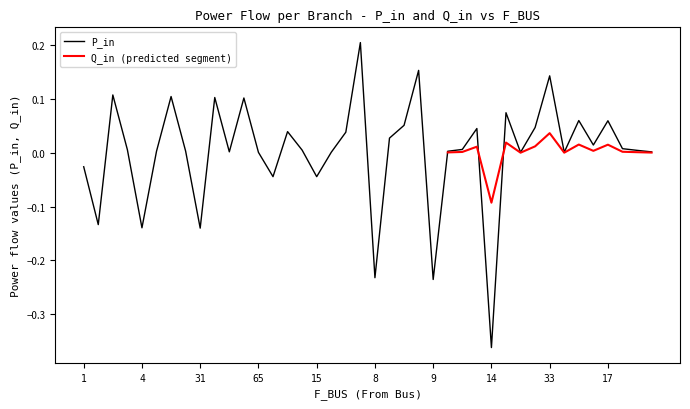

Count the number of categories in the chart.

40